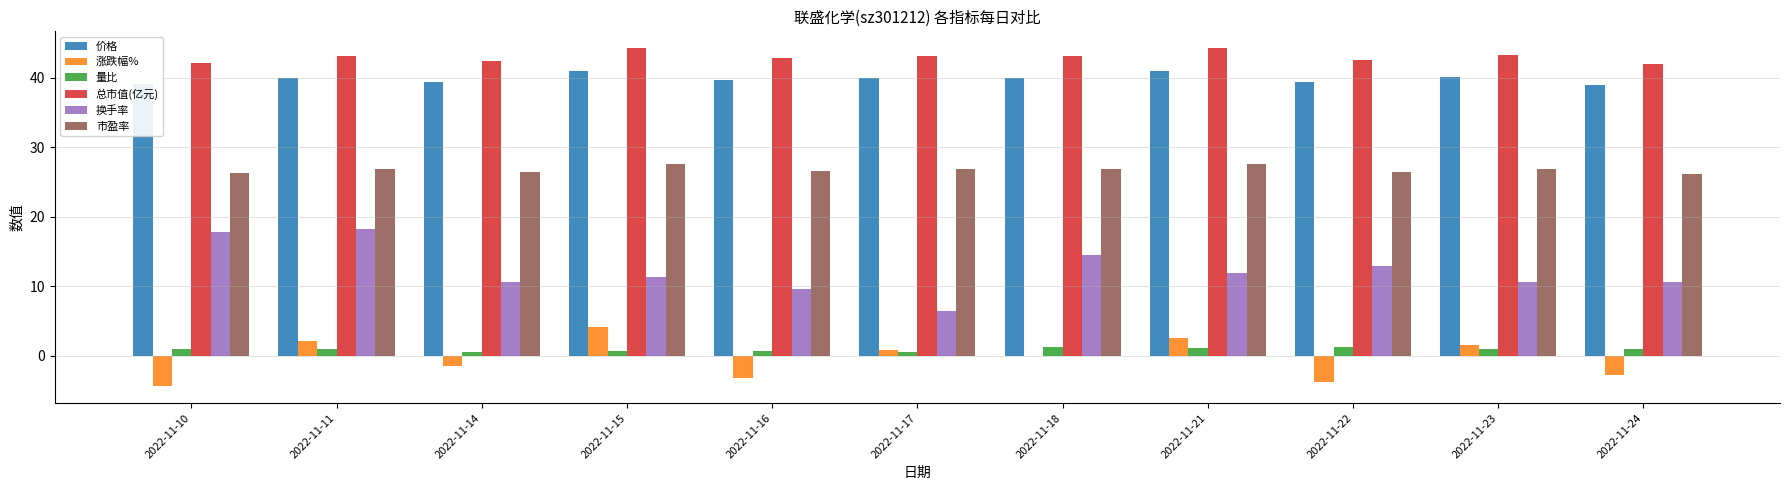

What are all the series names shown in the legend?

价格, 涨跌幅%, 量比, 总市值(亿元), 换手率, 市盈率